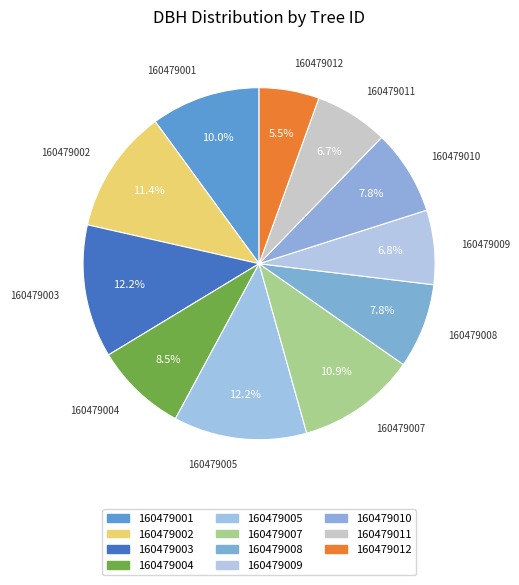

How many slices are in this pie chart?

11